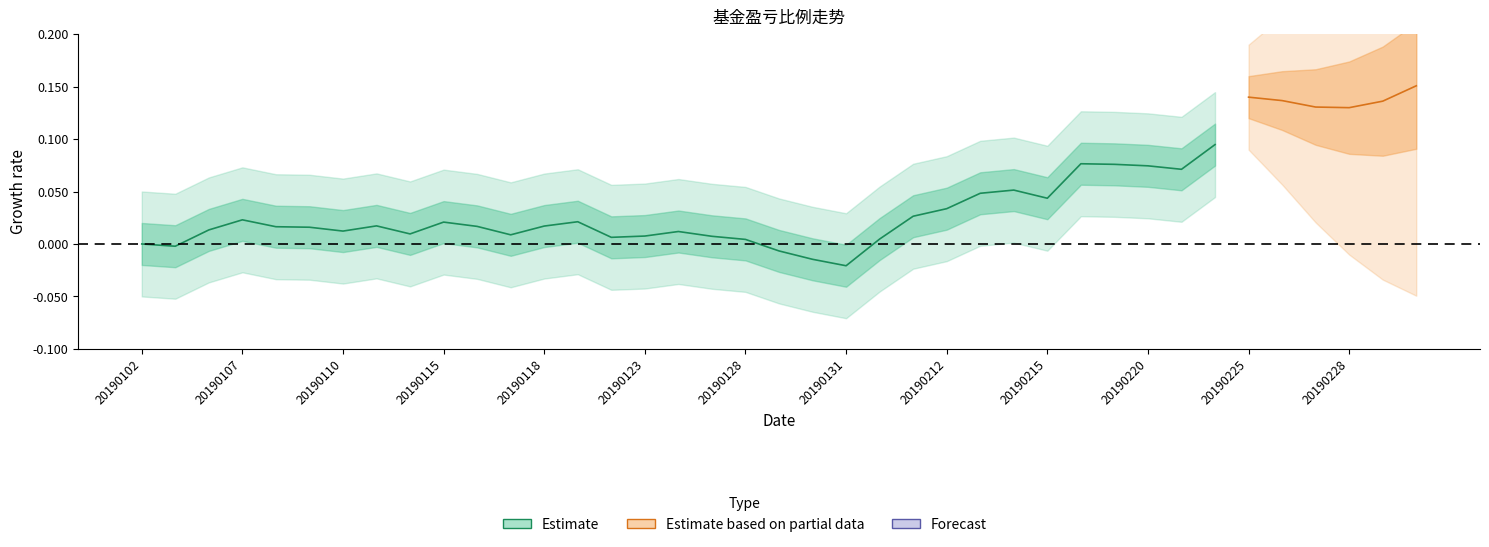

True or false: 持有盈亏 and 盈亏比例 cross at least once.

False